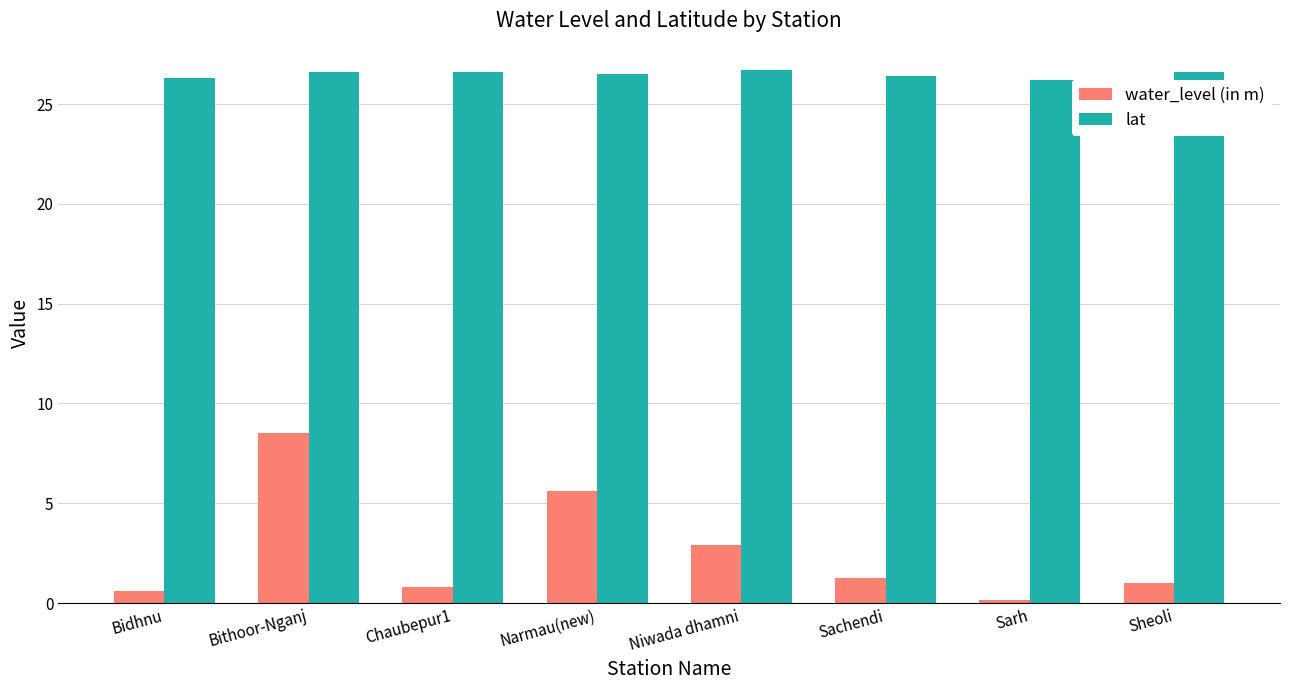

At which category is the sum across all series the highest?

Bithoor-Nganj